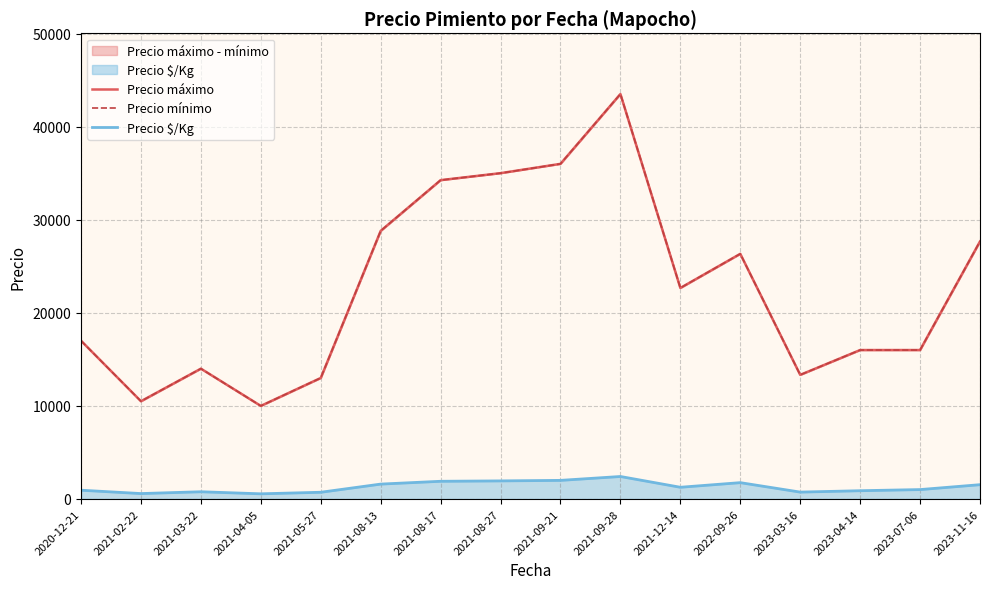

What is the difference between the maximum and minimum values in the Precio mínimo series?

33500.0